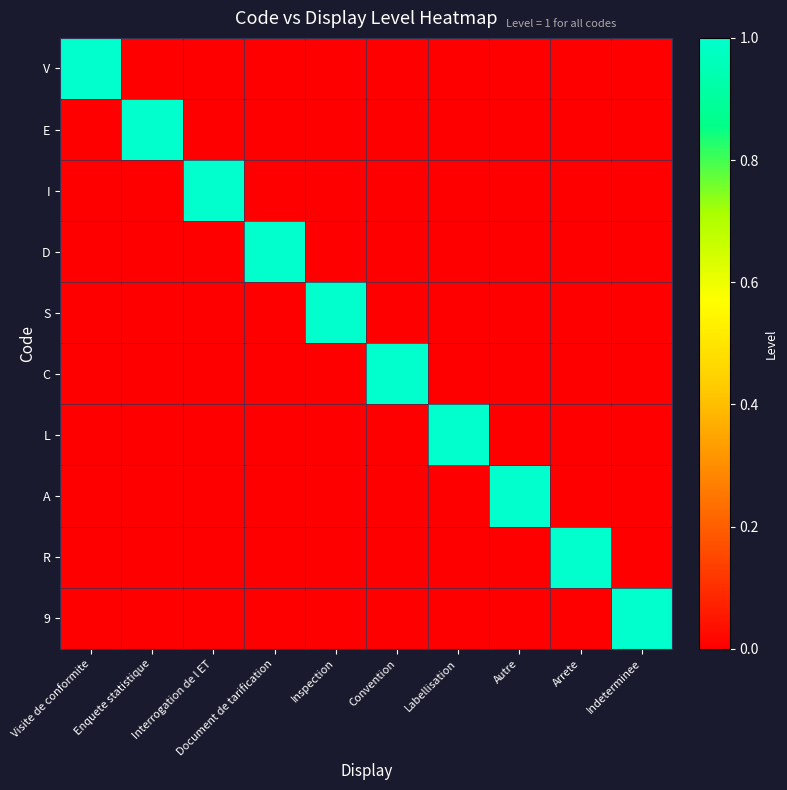

Which has a higher value, Arrete or Visite de conformite?

Visite de conformite